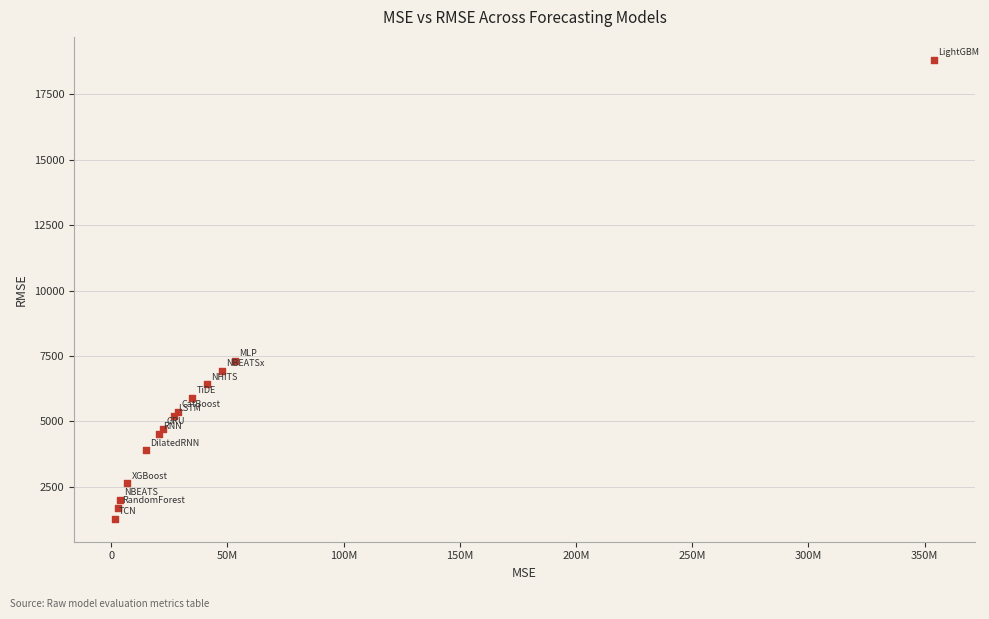

What Y value in the scatter plot is closest to 10047?

7302.8